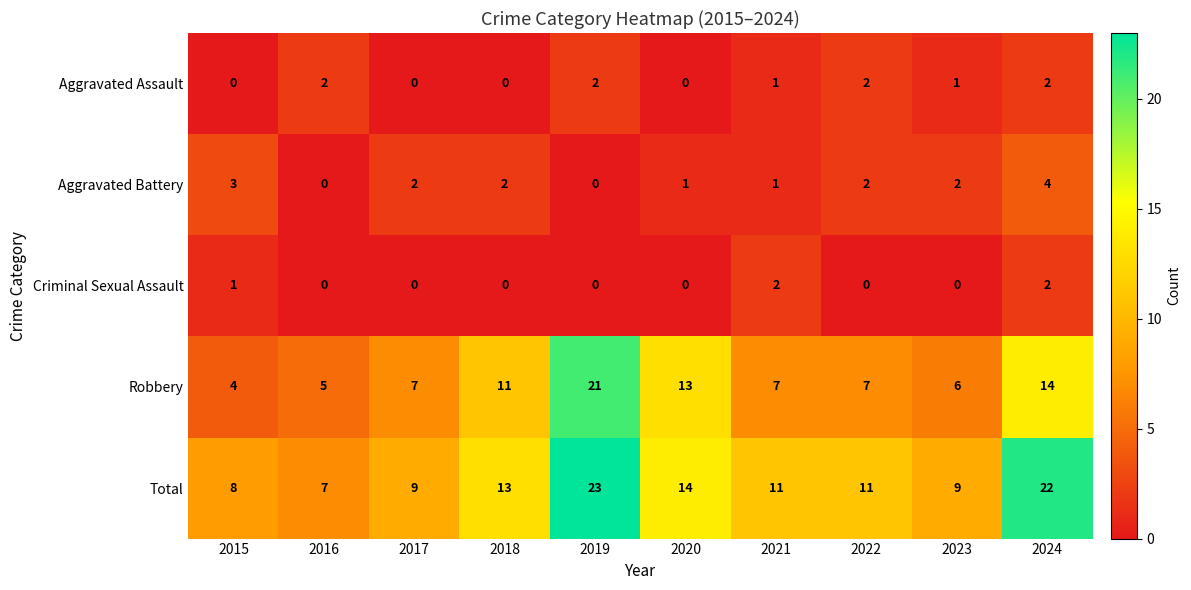

How many distinct data groups are displayed?

5